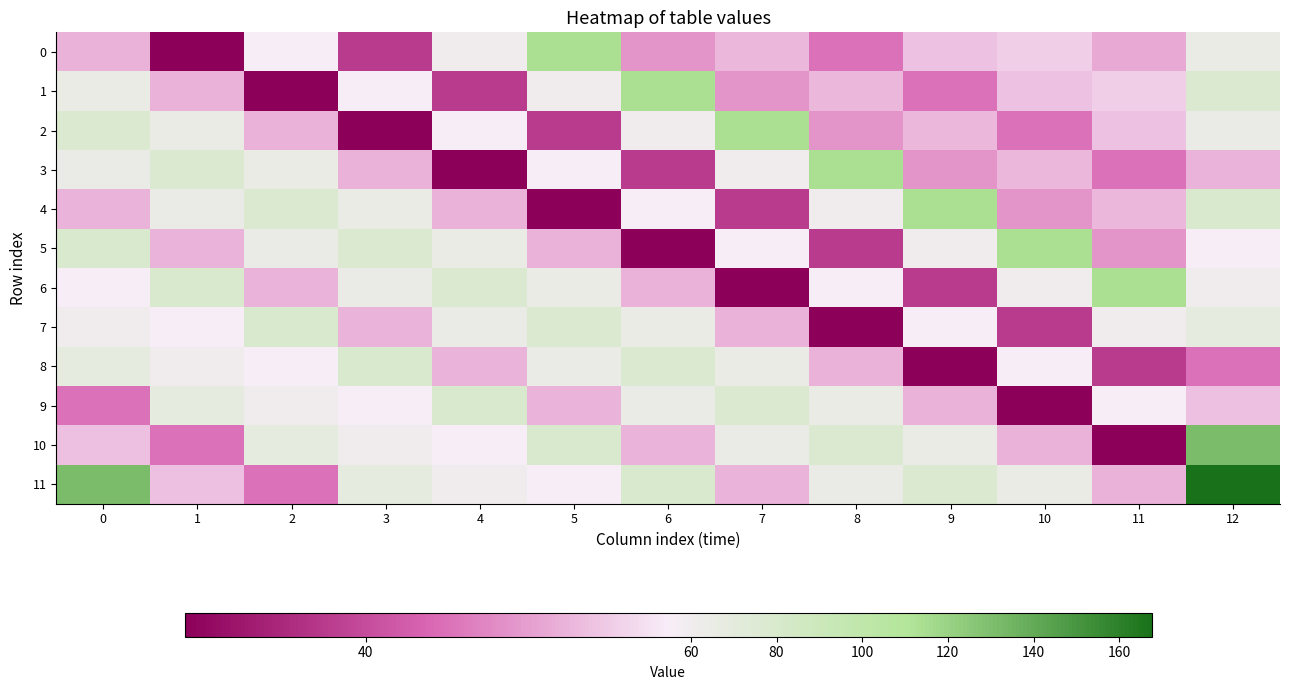

Between 0 and 1, which series saw the biggest shift?

11